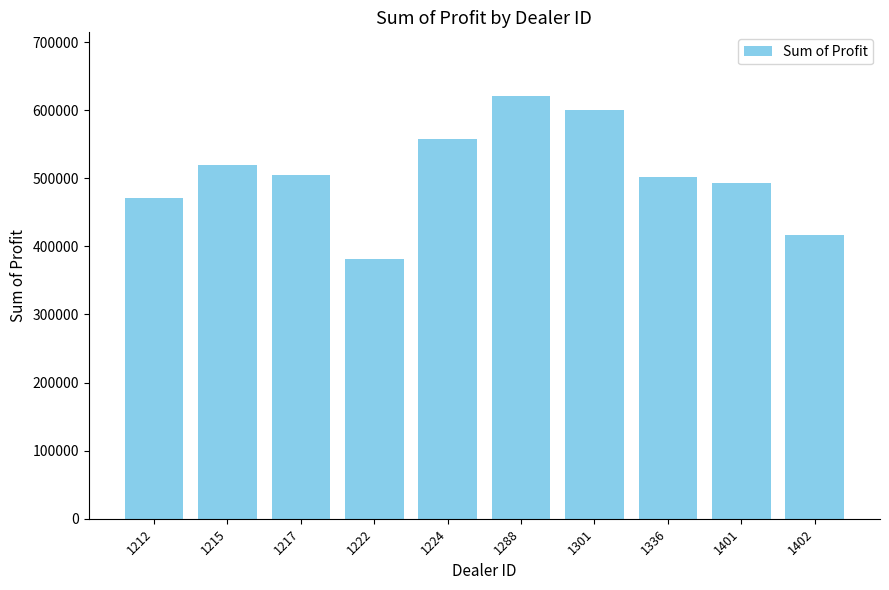

Which label corresponds to the largest value in the chart?

1288